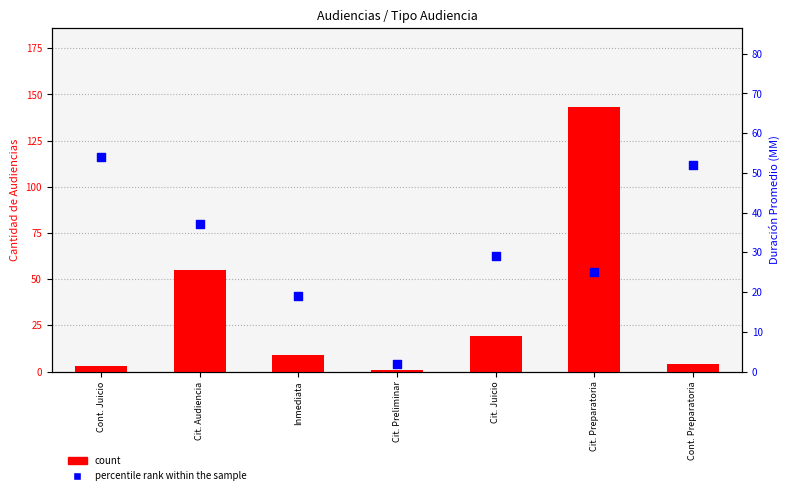

At how many categories does at least one series exceed 32?

4